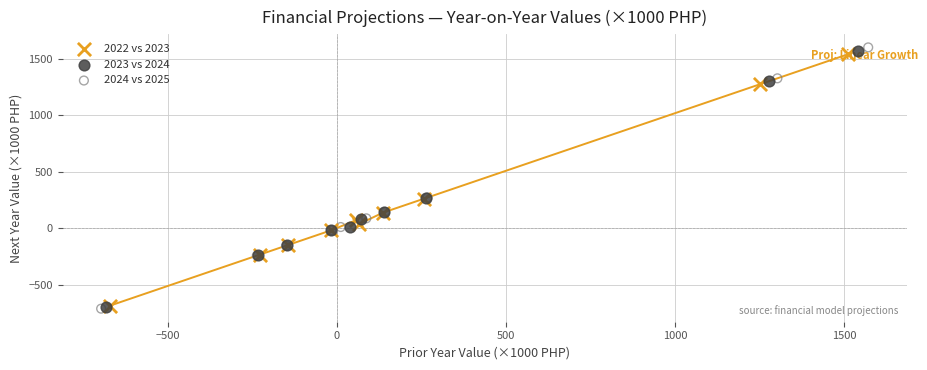

Which series has the largest Y range (max minus min)?

2024 vs 2025